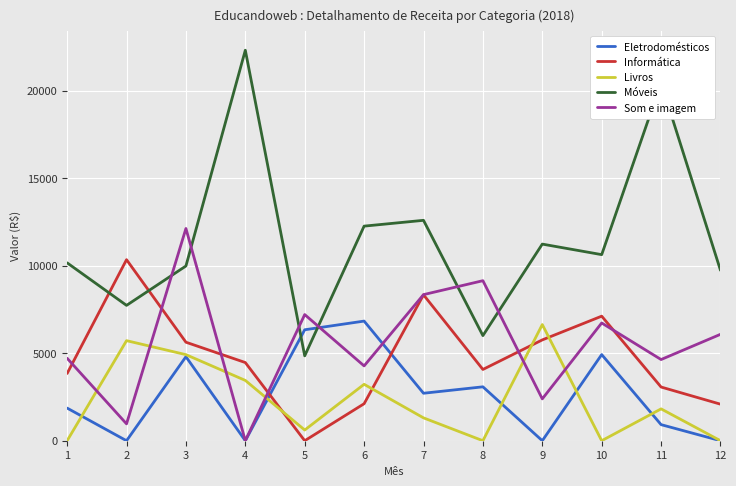

Which series has the largest range (max minus min)?

Móveis